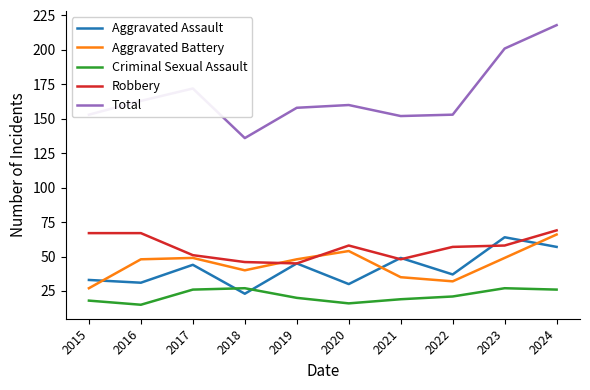

The value of Aggravated Battery at 2017 is 49. True or false?

True